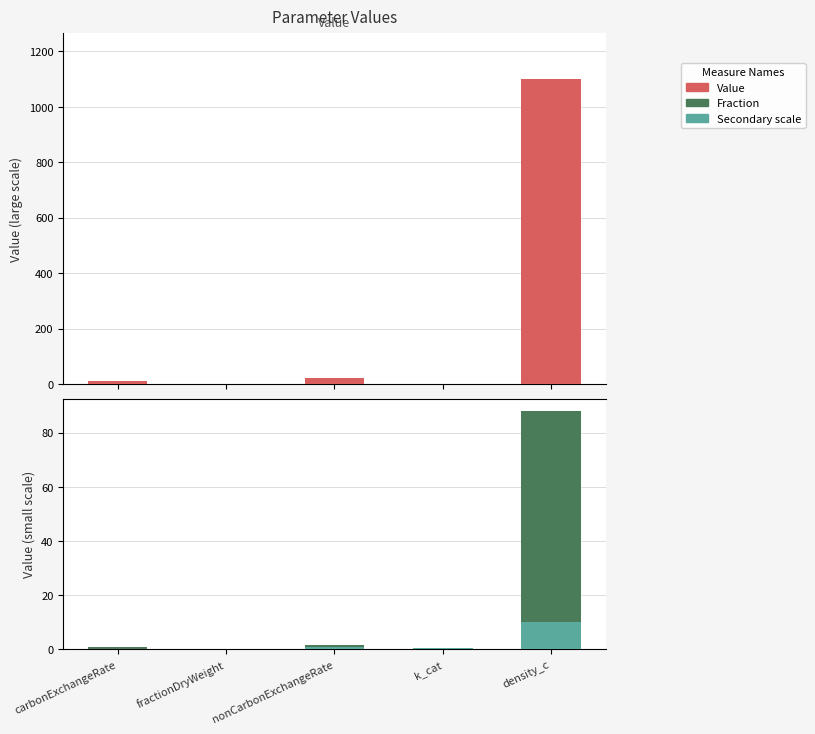

Rank the categories by Value value from lowest to highest.

fractionDryWeight, k_cat, carbonExchangeRate, nonCarbonExchangeRate, density_c